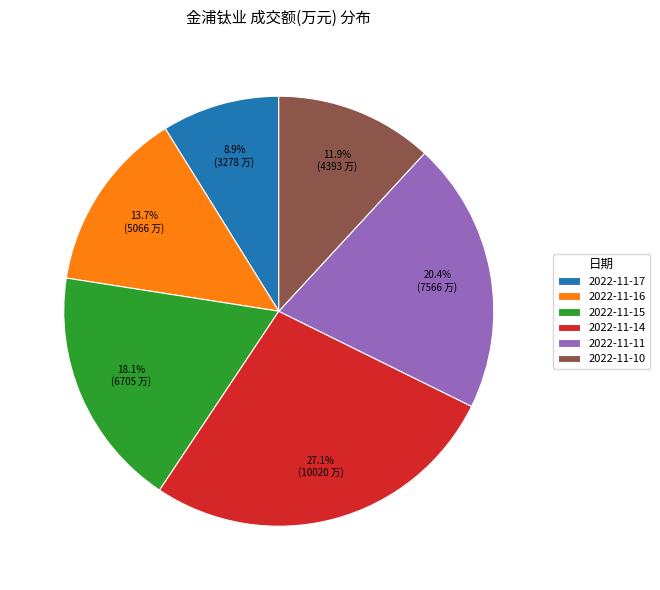

The 2022-11-11 slice represents 29% of the pie. True or false?

False